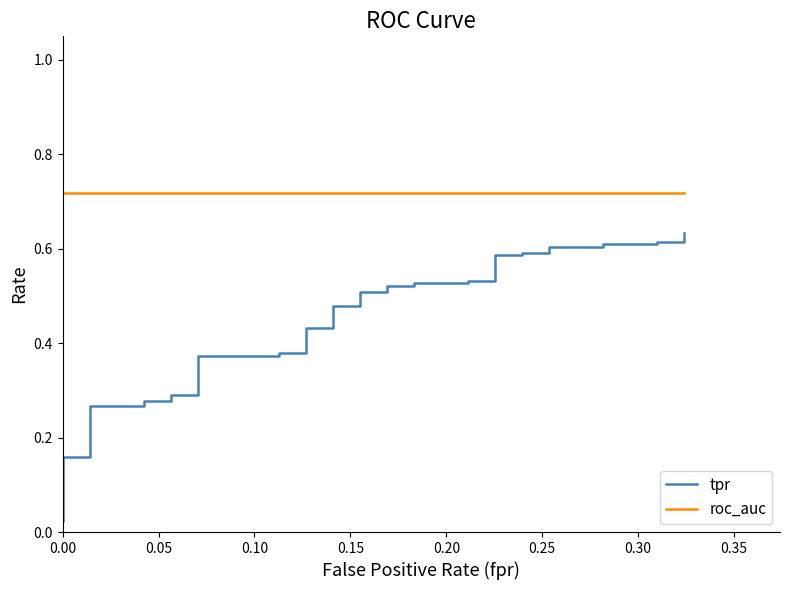

What is the total value across all series at 23?

1.2